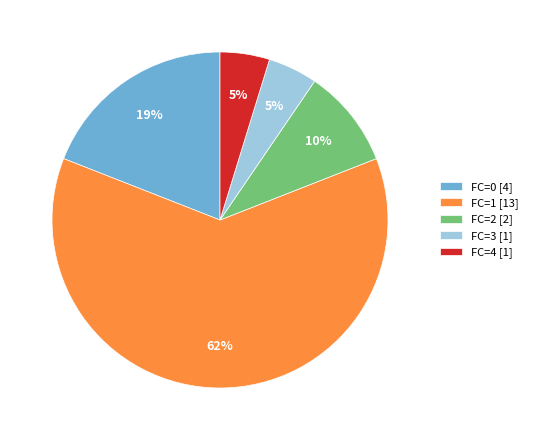

Which slice is the largest?

FC=1 [13]